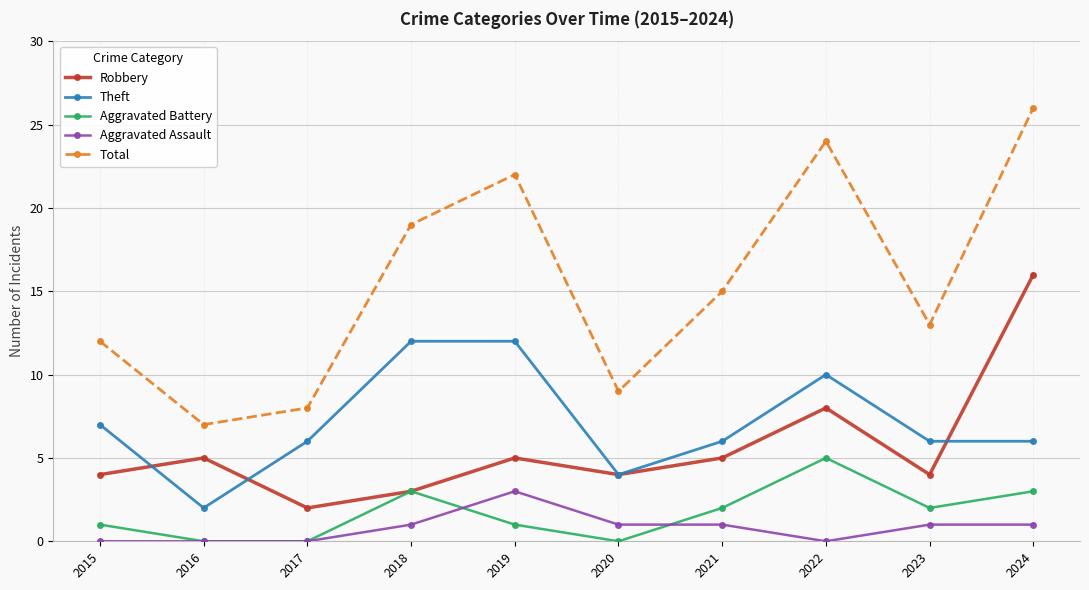

What is the total value across all series at 2017?

16